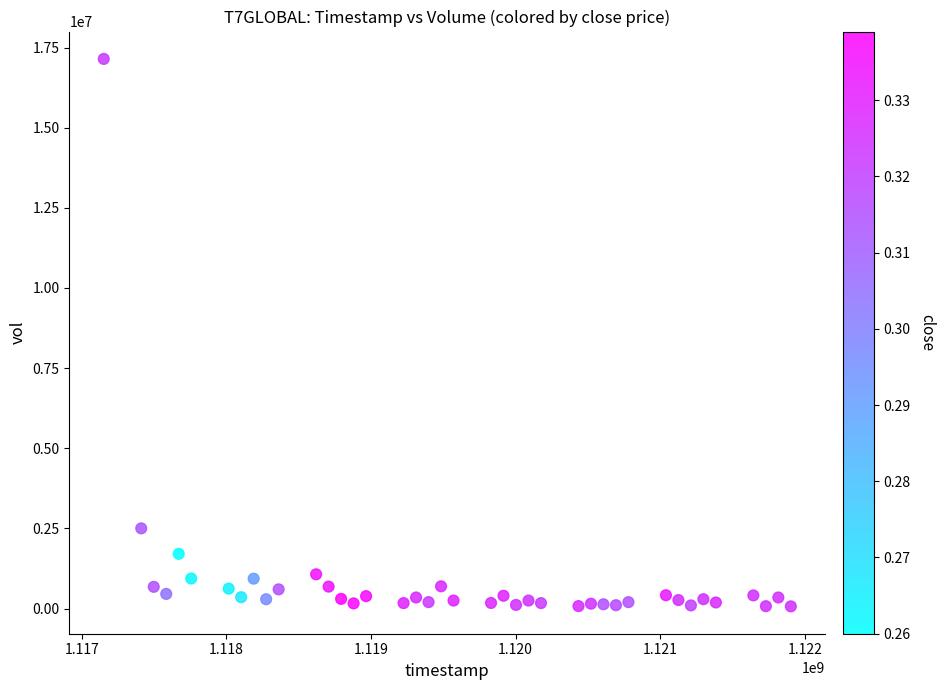

What is the range of X values (max minus min)?

4752000